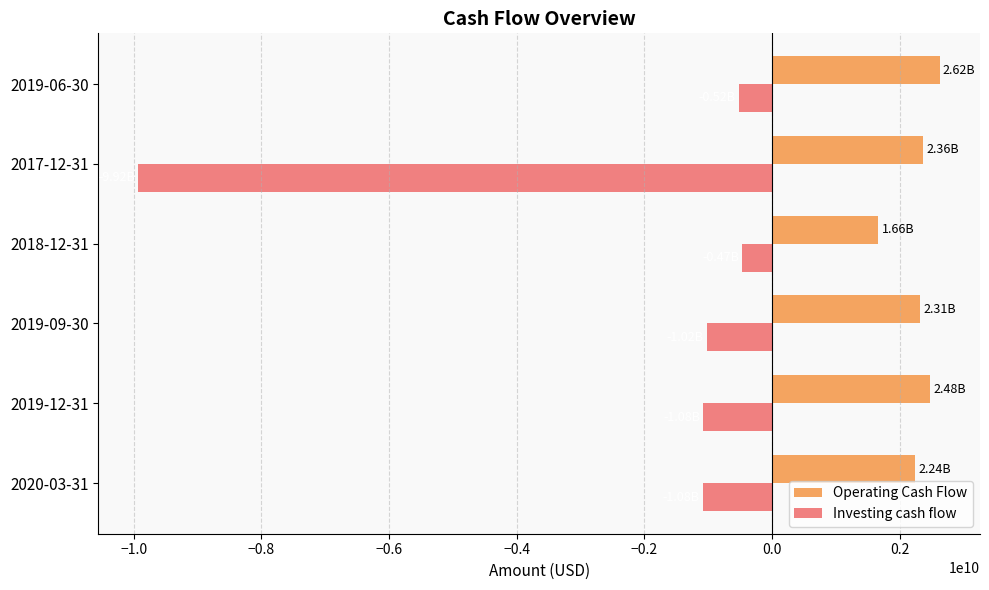

List the series in order of their overall mean, lowest first.

Investing cash flow, Operating Cash Flow